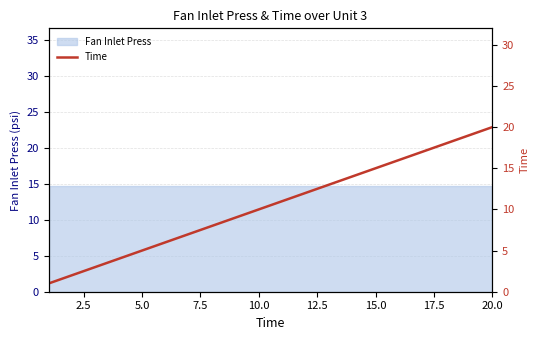

What is the greatest value displayed?

20